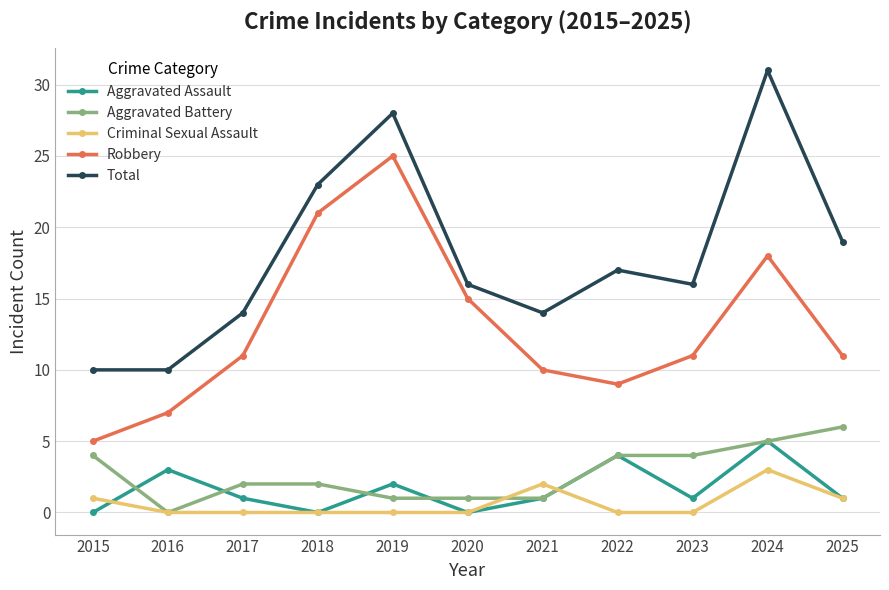

At which category does Aggravated Battery reach its first local valley?

2016